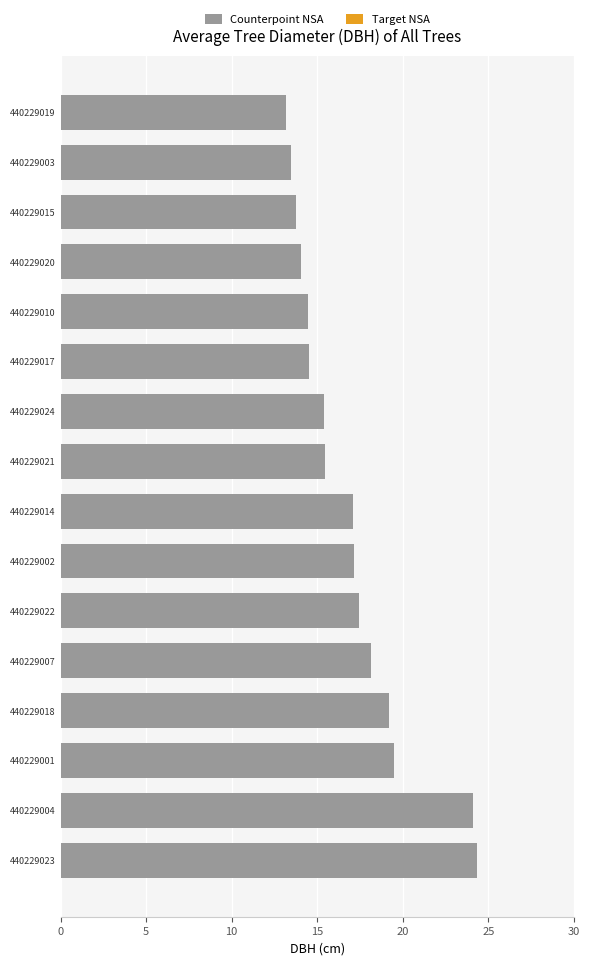

What is the change in value from 440229007 to 440229019?

-5.0